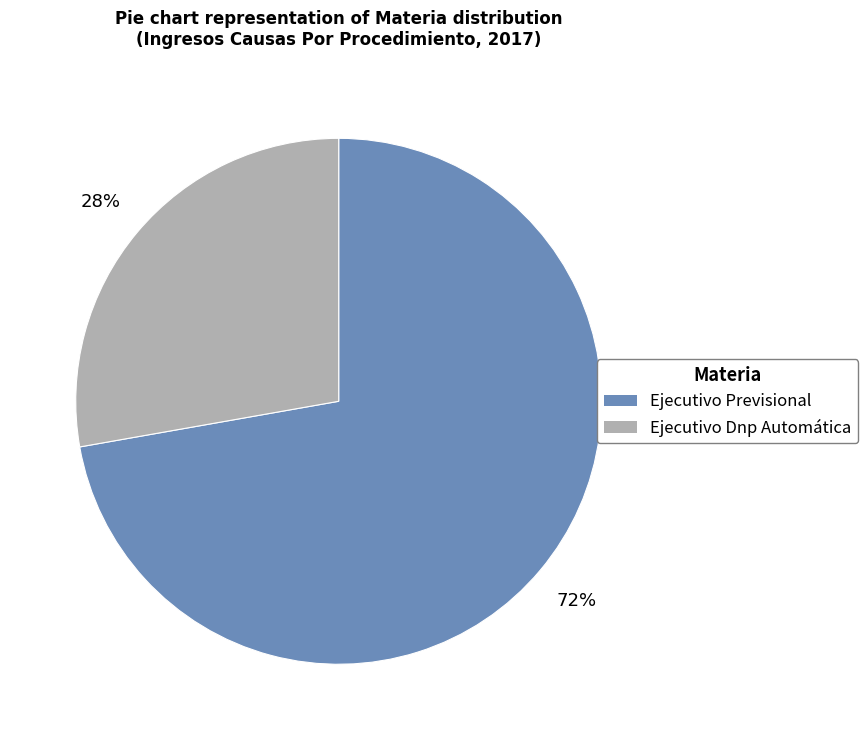

Combined, do Ejecutivo Previsional and Ejecutivo Dnp Automática account for over 50%?

Yes